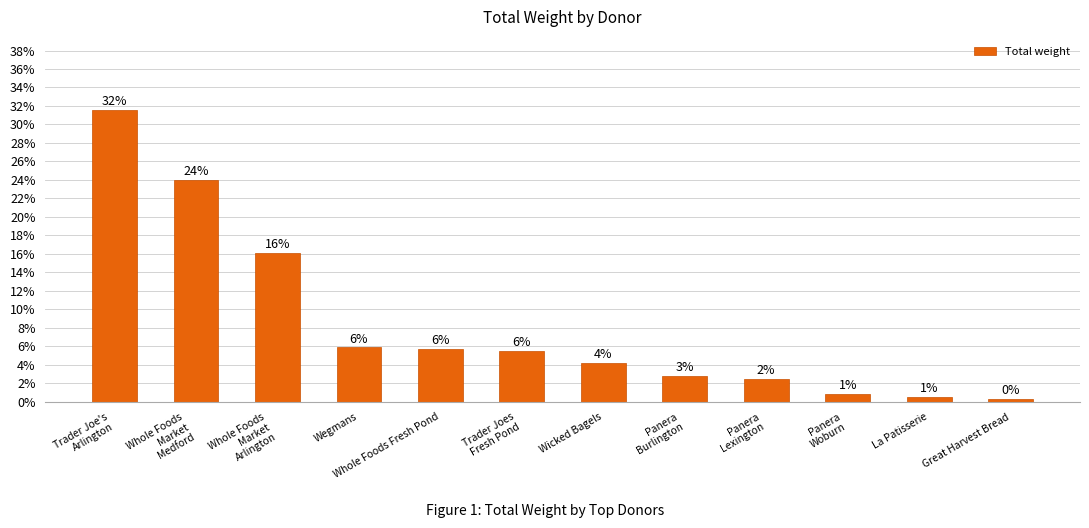

Are the bars horizontal?

No